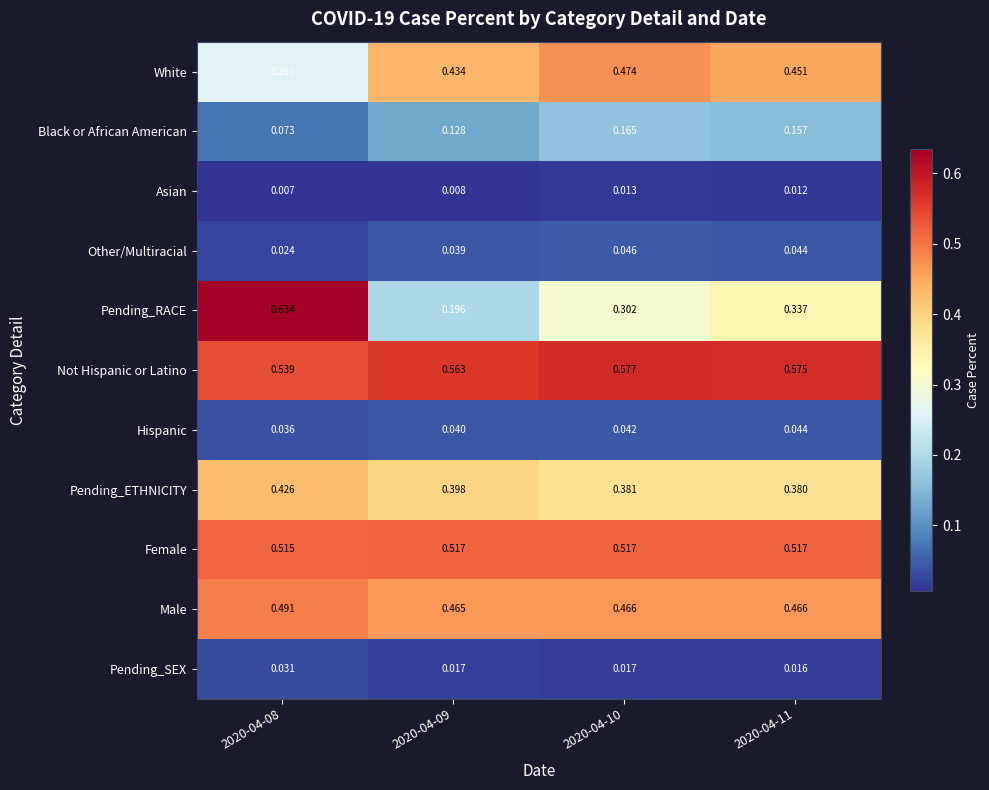

Which label corresponds to the largest value in the chart?

2020-04-08